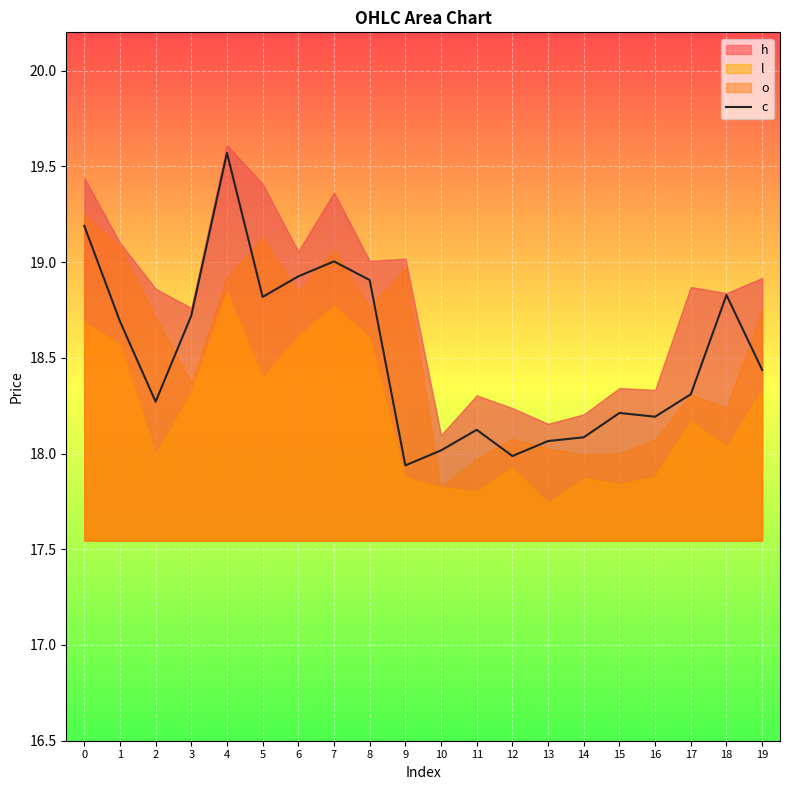

Where is the first local minimum?

2